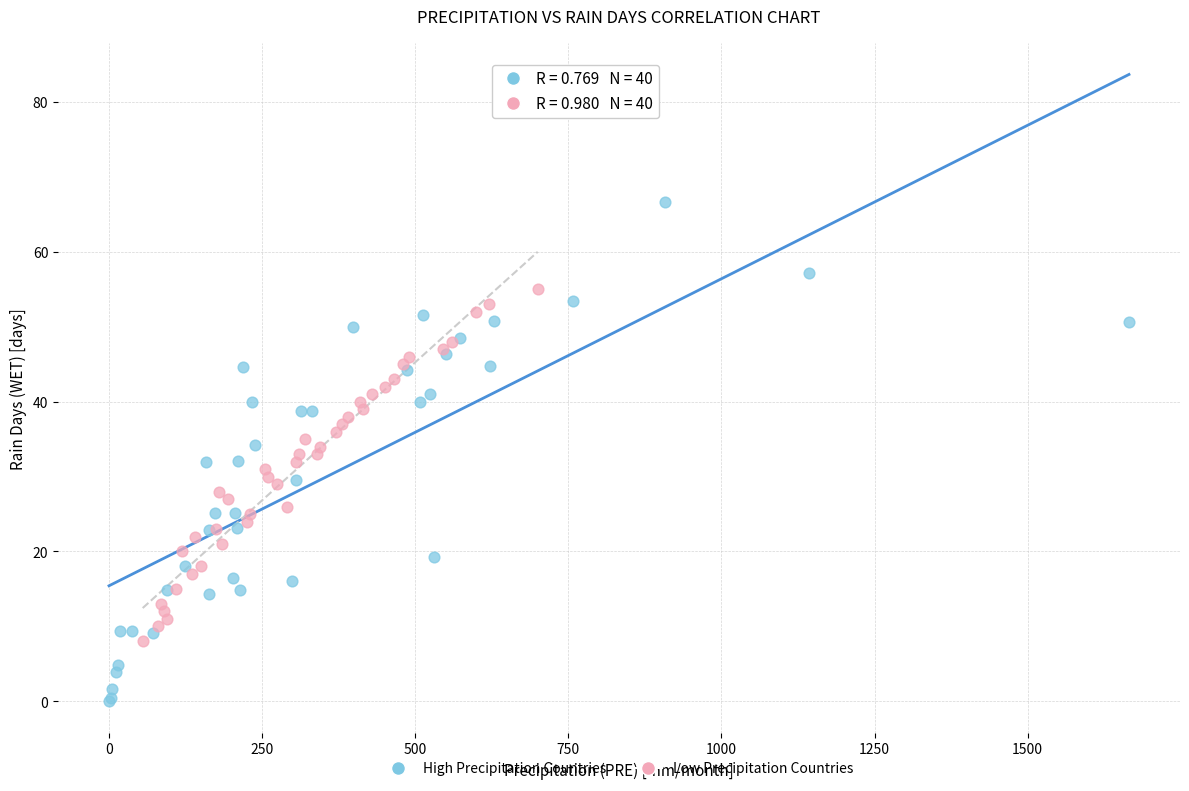

Which series has the widest spread of Y values?

High Precipitation Countries